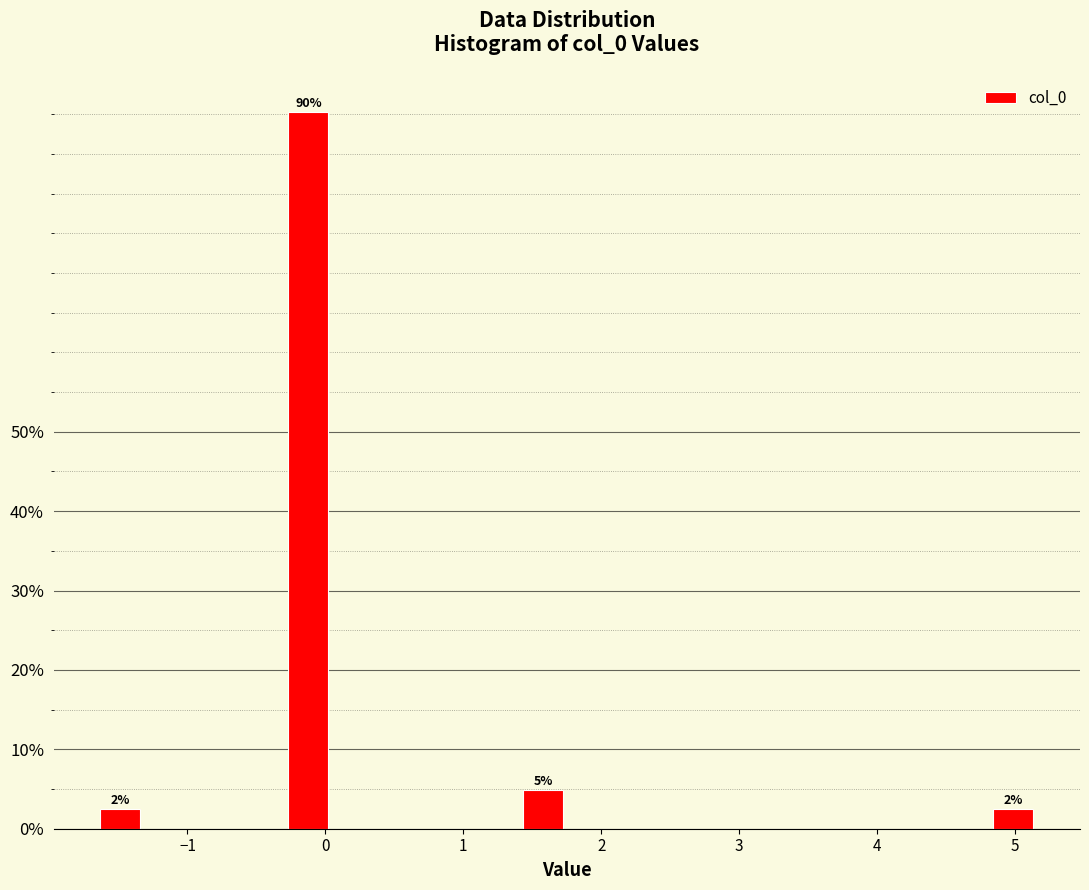

Read against the x-axis, roughly where is the centre of the tallest bar?

-0.1